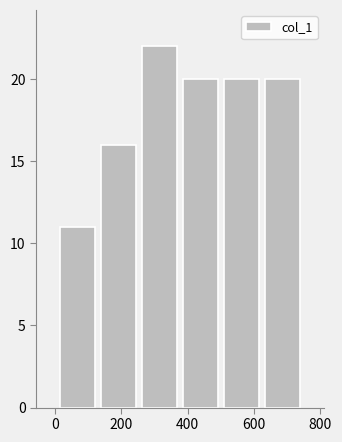

Over which range of the x-axis is the bar tallest?

260 to 380